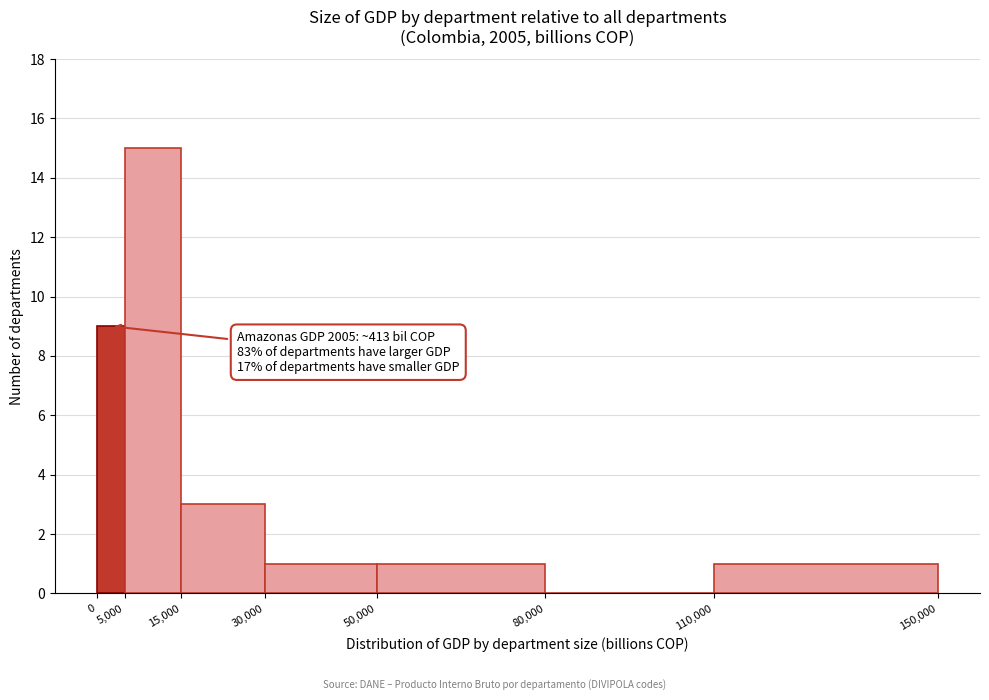

Which range on the x-axis has the tallest bar?

5,000 to 15,000